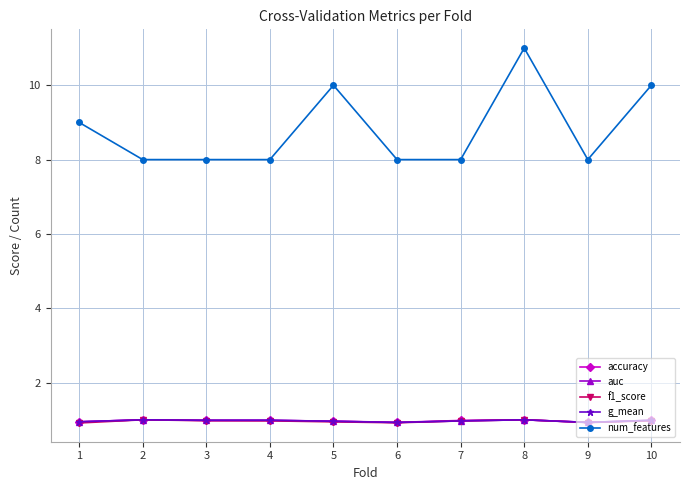

What is the value of the g_mean point at the 8th from the left?

1.0